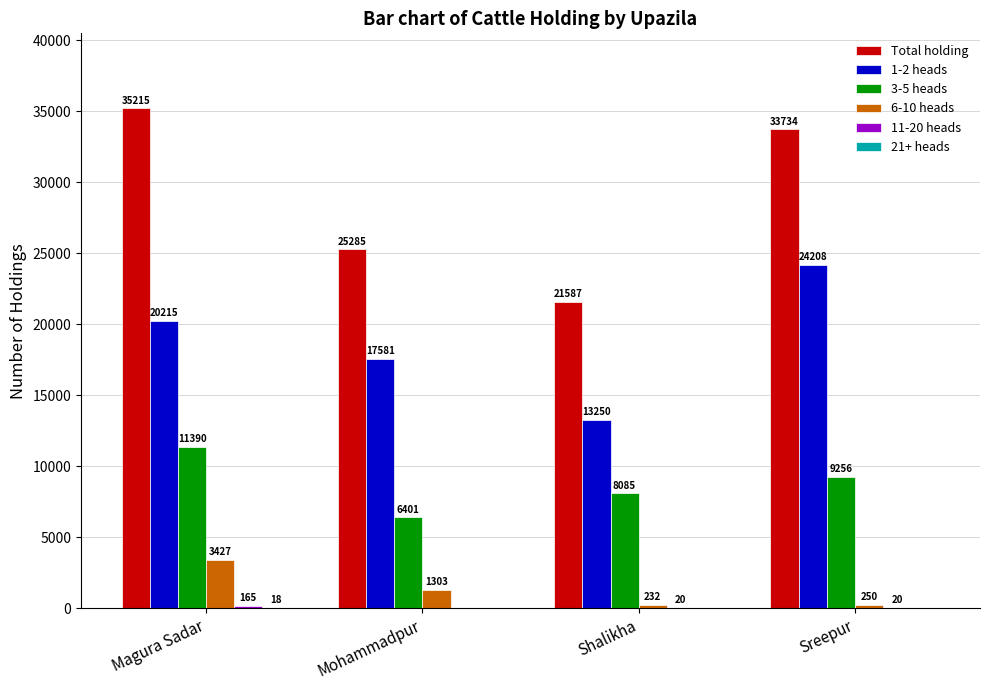

The value of 3-5 heads at Shalikha is 8085. True or false?

True